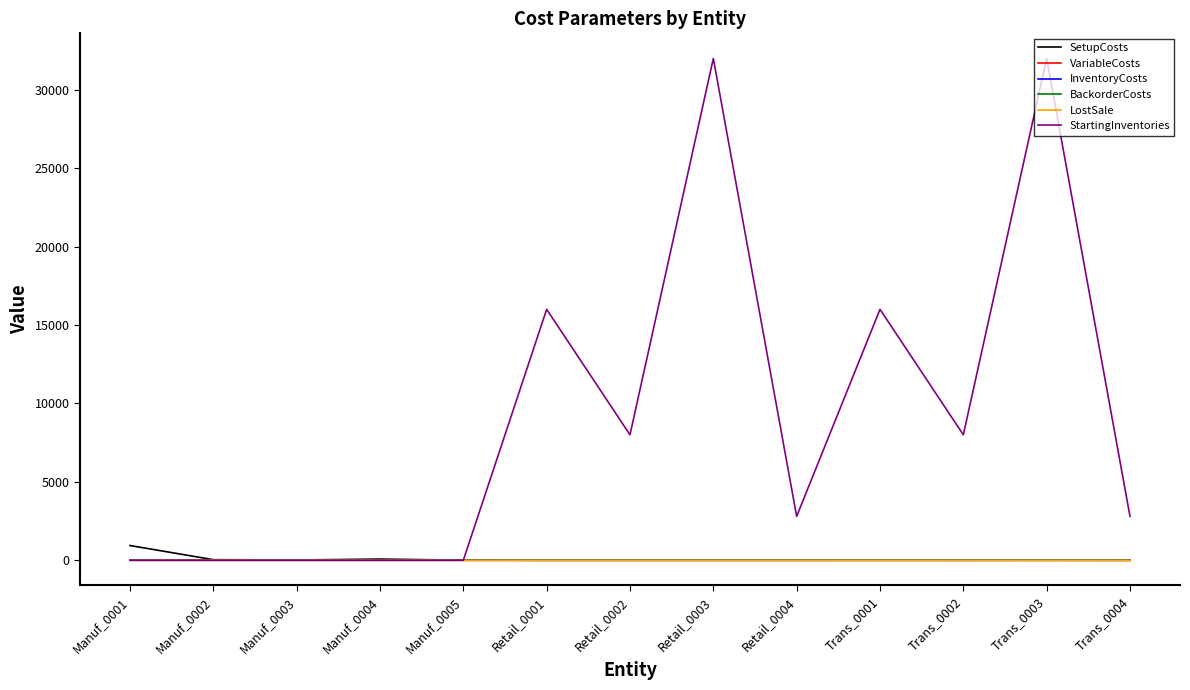

Which series has the largest range (max minus min)?

StartingInventories